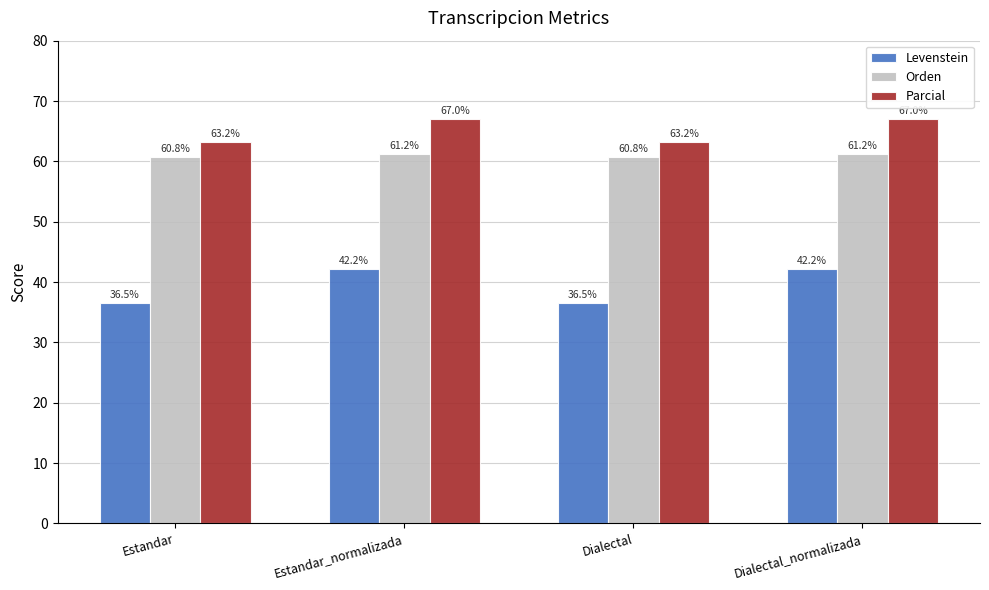

Are the bars horizontal?

No